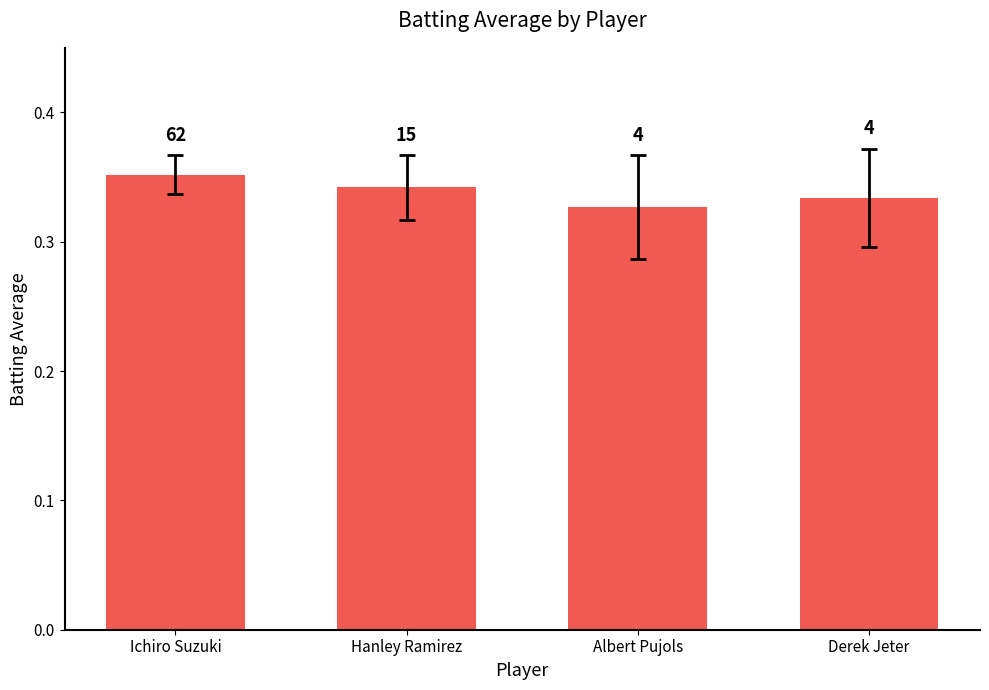

True or false: the data shows 0.3 at Derek Jeter.

True